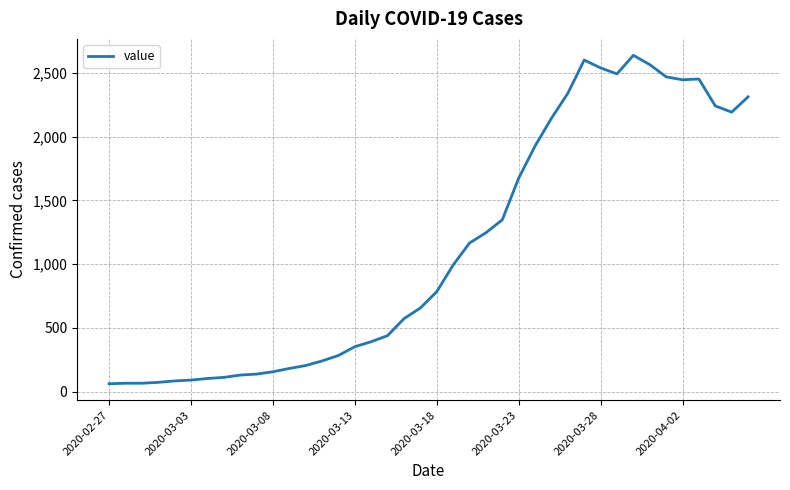

What is the greatest value displayed?

2639